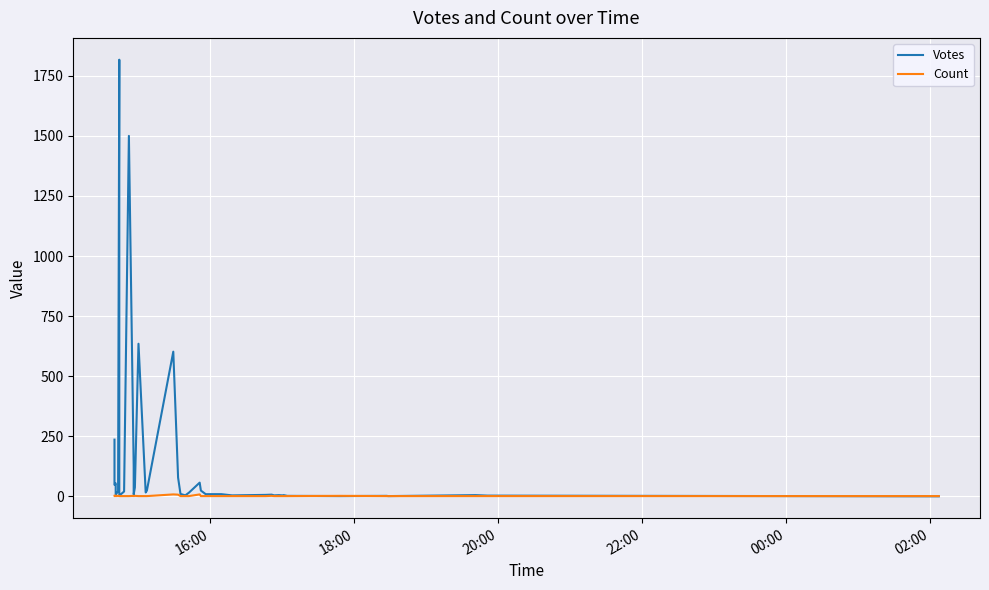

List the series in order of their overall mean, highest first.

Votes, Count